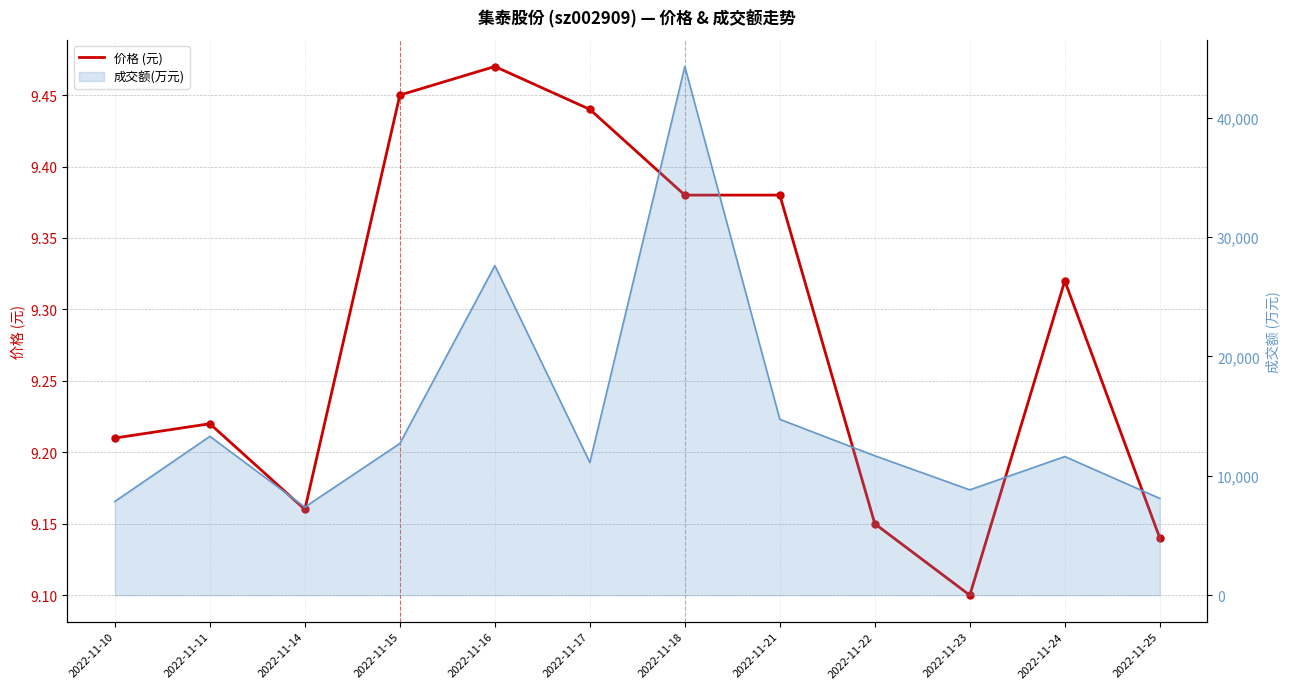

Between 2022-11-23 and 2022-11-18, which is larger?

2022-11-18